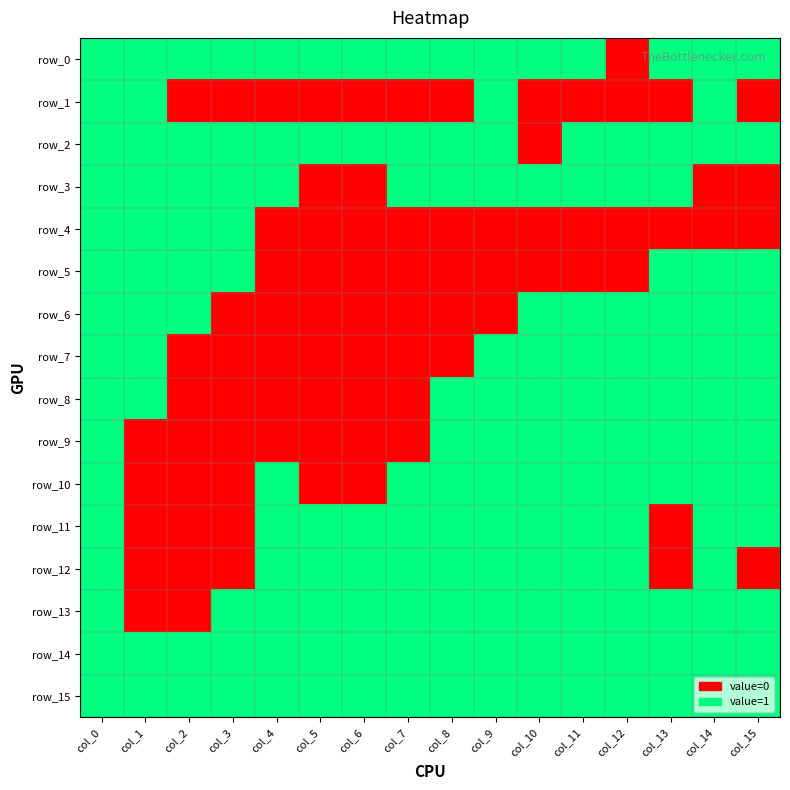

Rank the series by their maximum value, from lowest to highest.

row_0, row_1, row_2, row_3, row_4, row_5, row_6, row_7, row_8, row_9, row_10, row_11, row_12, row_13, row_14, row_15